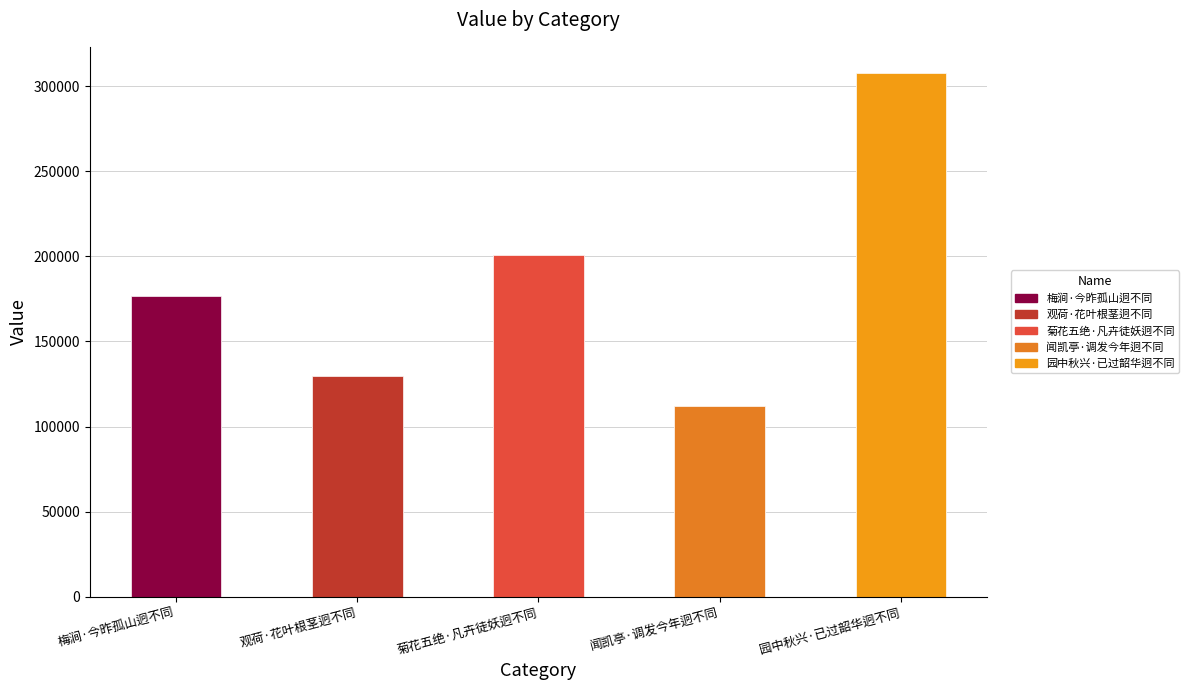

True or false: the data shows 111946 at 闻凯亭·调发今年迥不同.

True